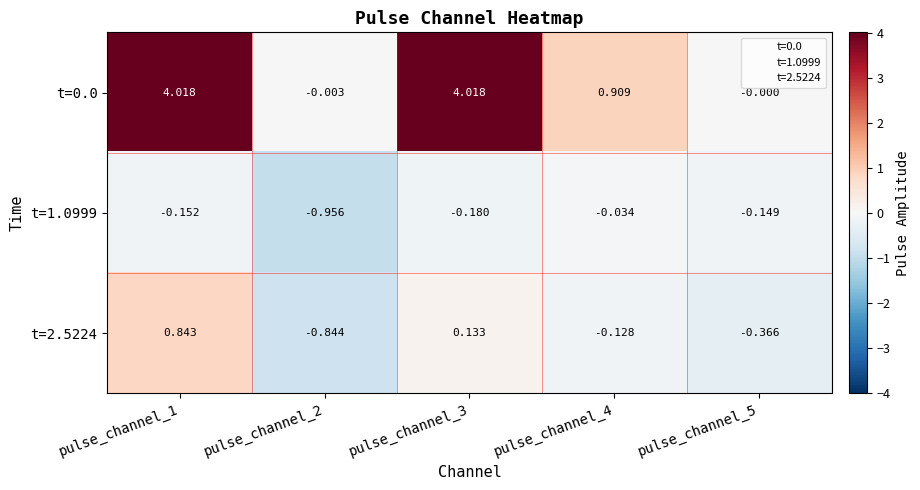

What is the total value across all series at pulse_channel_5?

-0.5